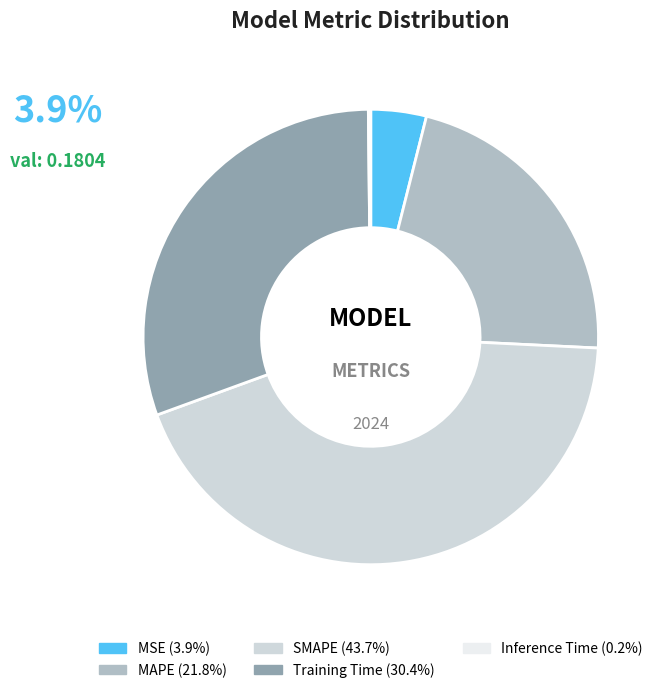

What is the largest slice in the pie chart?

SMAPE